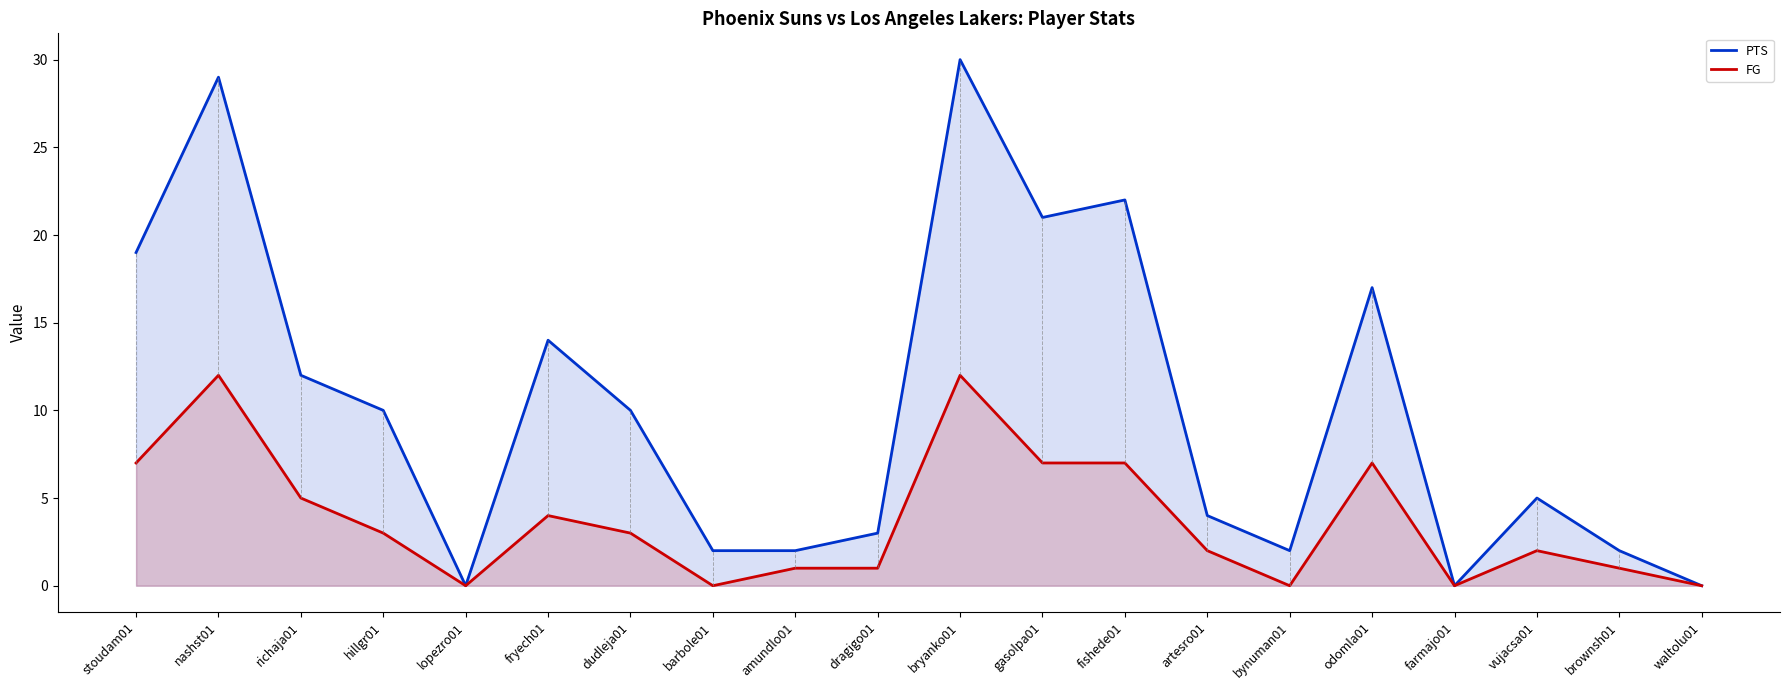

What is the total value across all series at fryech01?

18